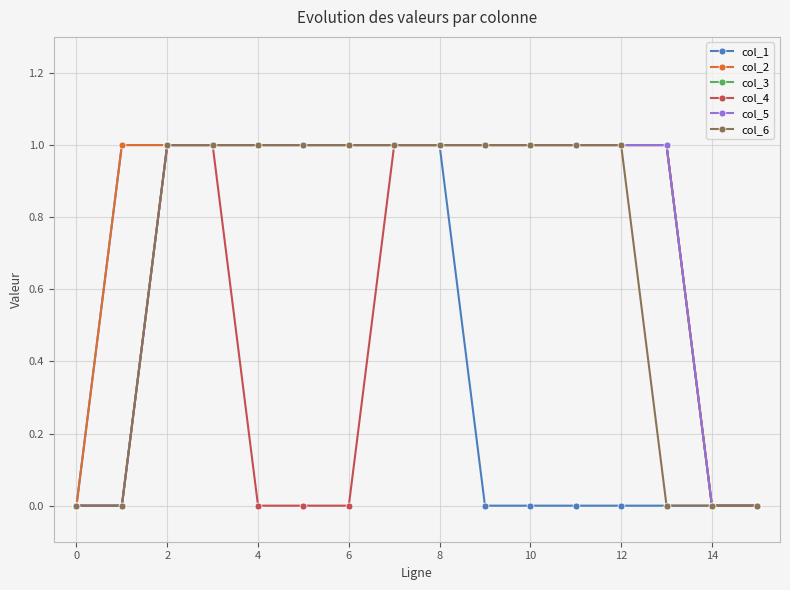

At how many categories does at least one series exceed 0?

13